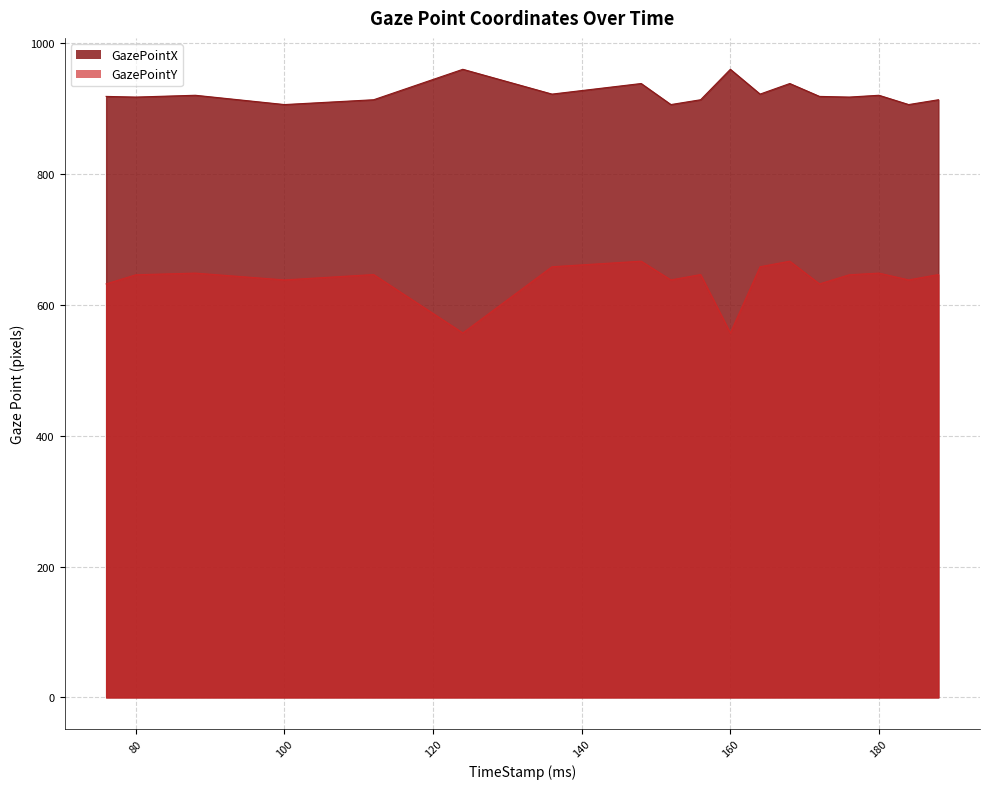

What are all the series names shown in the legend?

GazePointX, GazePointY